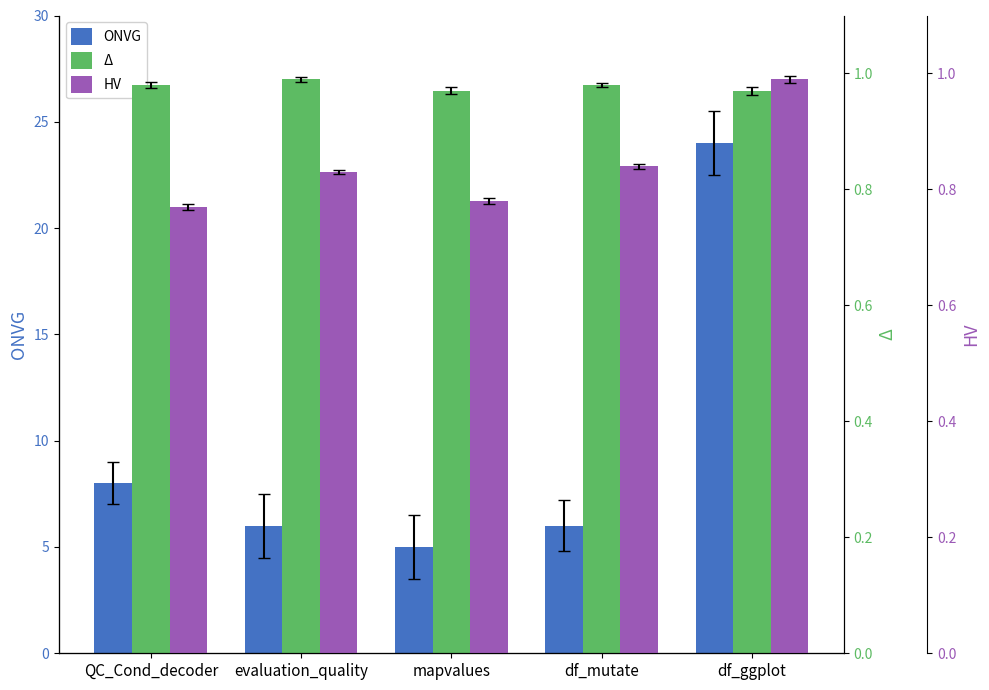

The HV series shows 0.4 at QC_Cond_decoder. True or false?

False